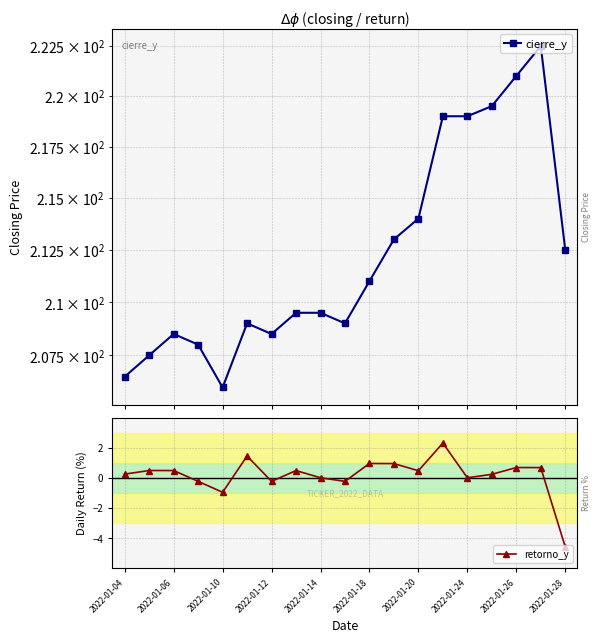

Where is the first local minimum for retorno_y?

2022-01-10